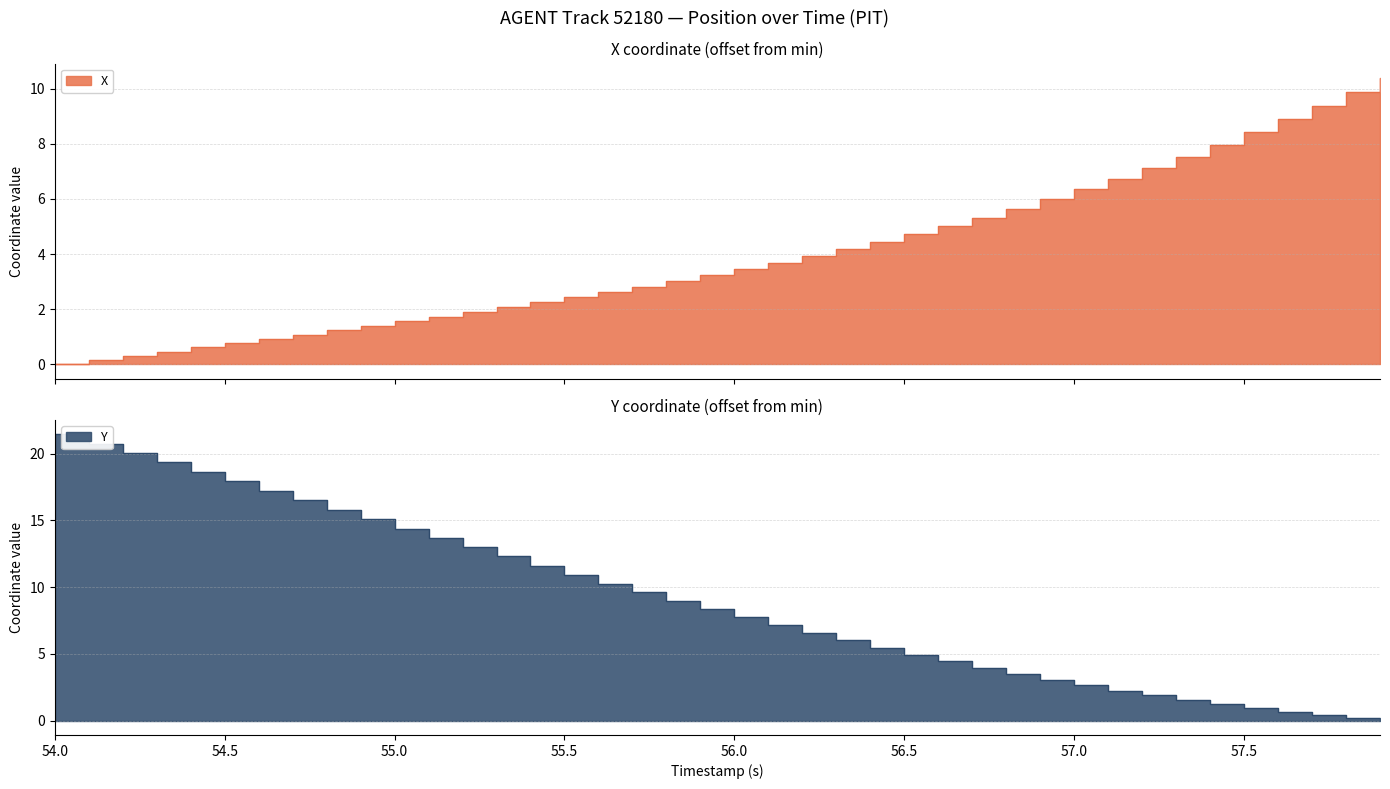

Reading right to left, transcribe all the data shown in this chart.

X: 57.9=10.4	57.8=9.9	57.7=9.4	57.6=8.9	57.5=8.4	57.4=8.0	57.3=7.5	57.2=7.1	57.1=6.7	57.0=6.4	56.9=6.0	56.8=5.6	56.7=5.3	56.6=5.0	56.5=4.7	56.4=4.4	56.3=4.2	56.2=3.9	56.1=3.7	56.0=3.4	55.9=3.2	55.8=3.0	55.7=2.8	55.6=2.6	55.5=2.4	55.4=2.2	55.3=2.1	55.2=1.9	55.1=1.7	55.0=1.6	54.9=1.4	54.8=1.2	54.7=1.1	54.6=0.9	54.5=0.8	54.4=0.6	54.3=0.5	54.2=0.3	54.1=0.1	54.0=0.0
Y: 57.9=0.0	57.8=0.2	57.7=0.4	57.6=0.7	57.5=0.9	57.4=1.2	57.3=1.5	57.2=1.9	57.1=2.2	57.0=2.7	56.9=3.1	56.8=3.5	56.7=4.0	56.6=4.4	56.5=4.9	56.4=5.5	56.3=6.0	56.2=6.6	56.1=7.2	56.0=7.7	55.9=8.3	55.8=9.0	55.7=9.6	55.6=10.3	55.5=10.9	55.4=11.6	55.3=12.3	55.2=13.0	55.1=13.7	55.0=14.4	54.9=15.1	54.8=15.8	54.7=16.5	54.6=17.2	54.5=17.9	54.4=18.6	54.3=19.3	54.2=20.0	54.1=20.8	54.0=21.5